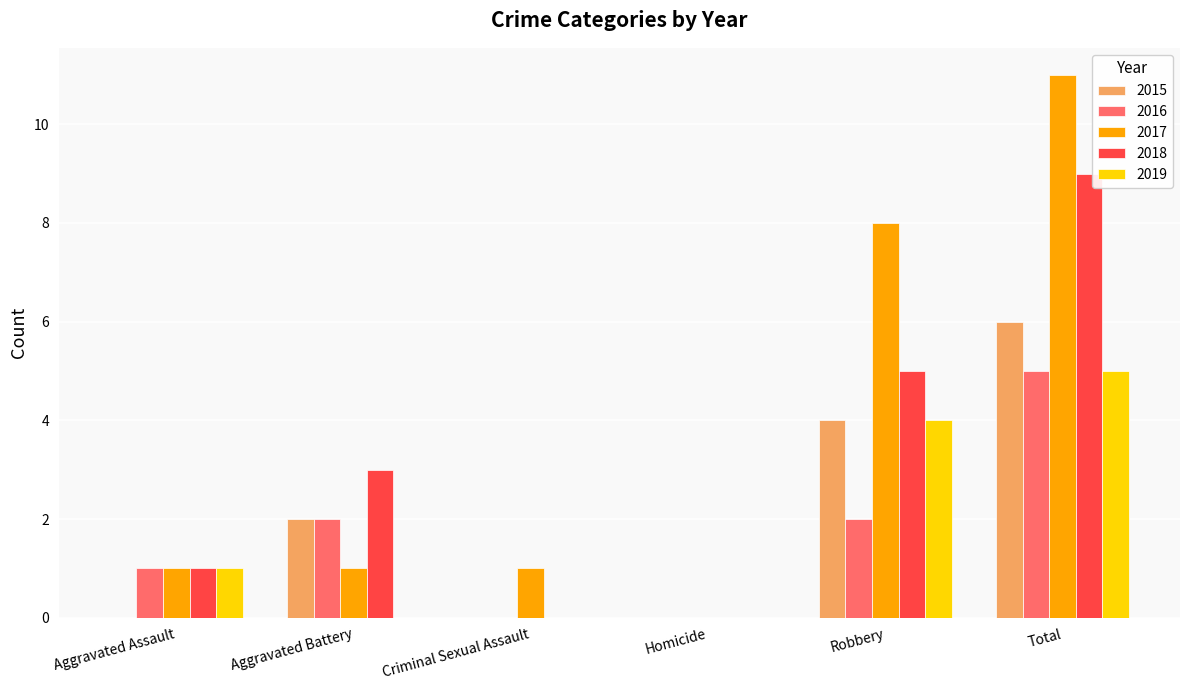

True or false: 2018 has a value of 1 at Aggravated Assault.

True